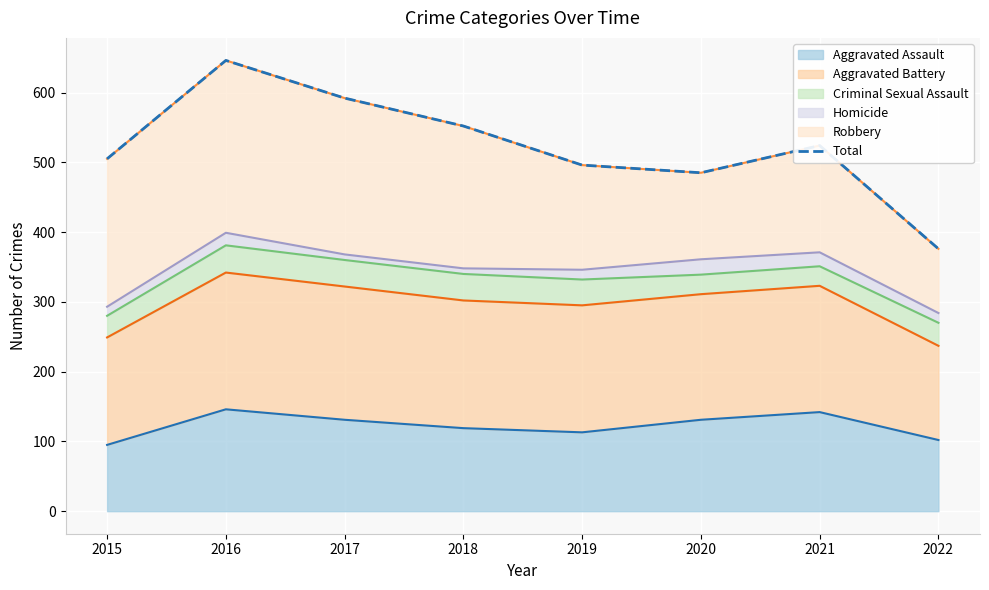

List the labels in order of value, largest first.

2016, 2017, 2018, 2021, 2015, 2019, 2020, 2022